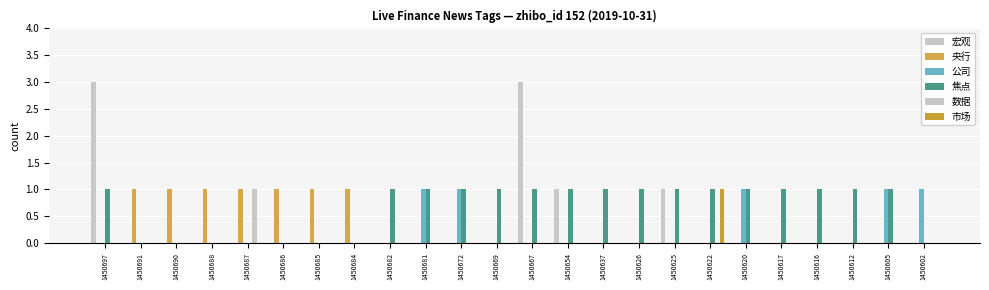

True or false: 市场 has a value of 0 at 1450605.

True